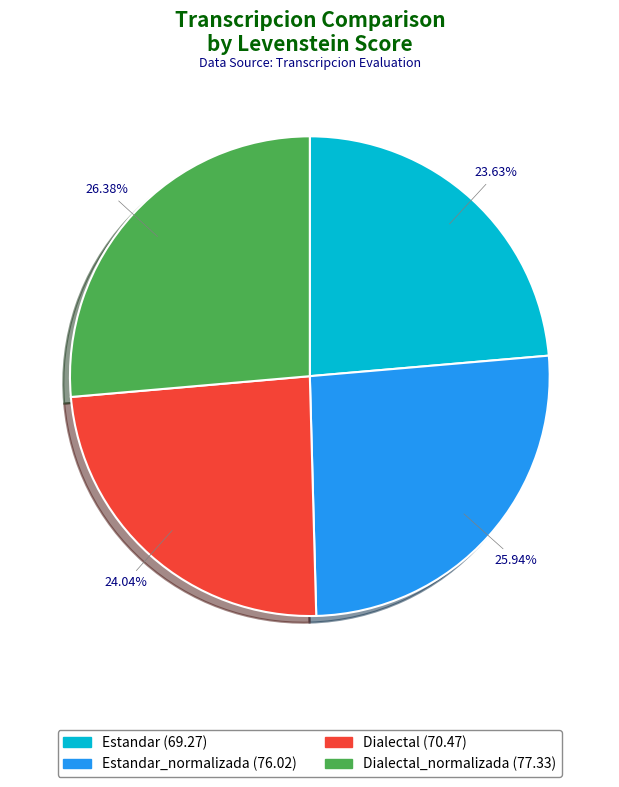

Is there a majority slice in this chart?

No